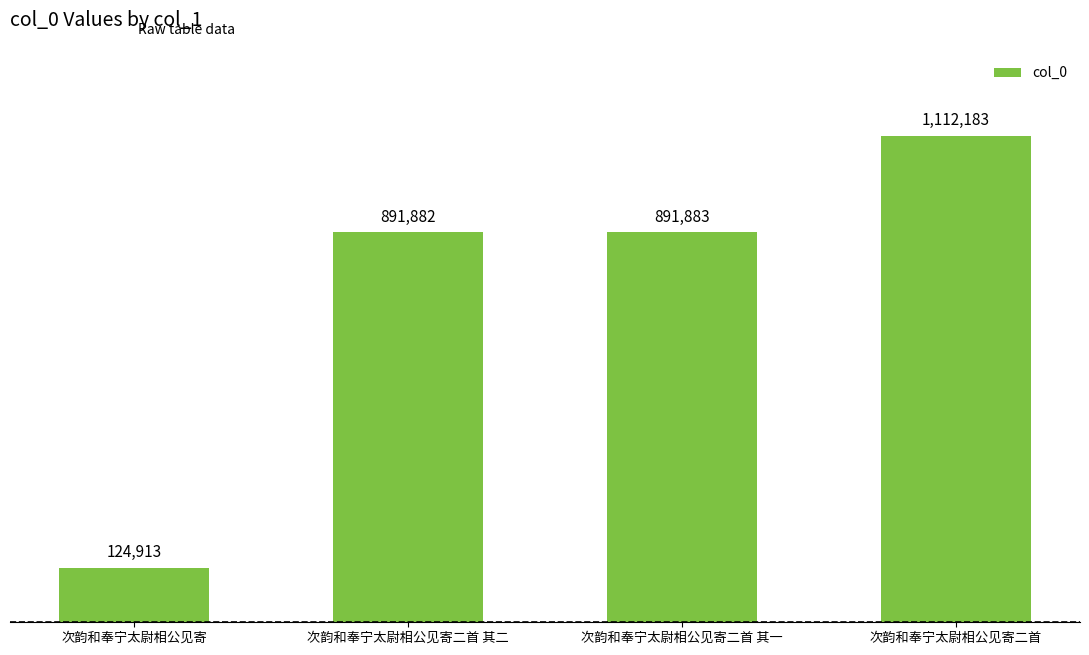

What is the value of the 2nd bar from the left?

891882